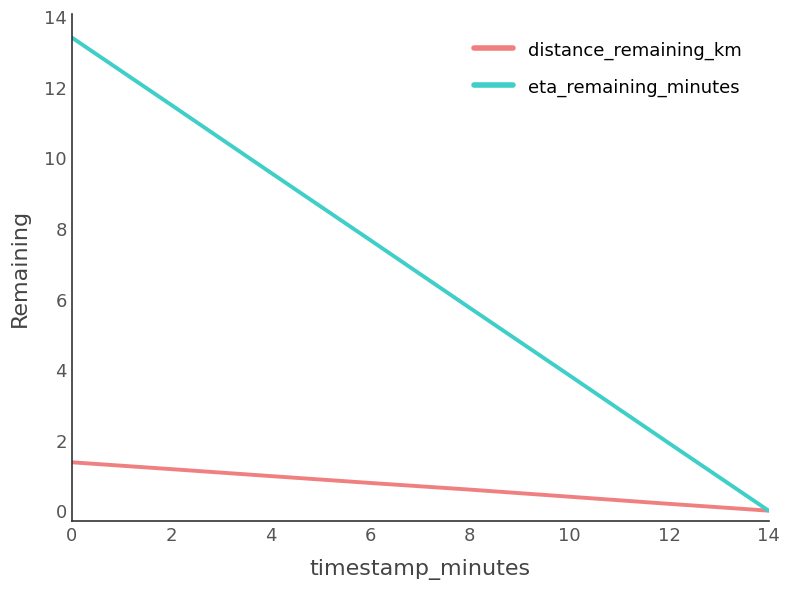

The value of eta_remaining_minutes at 10 is 3.8. True or false?

True